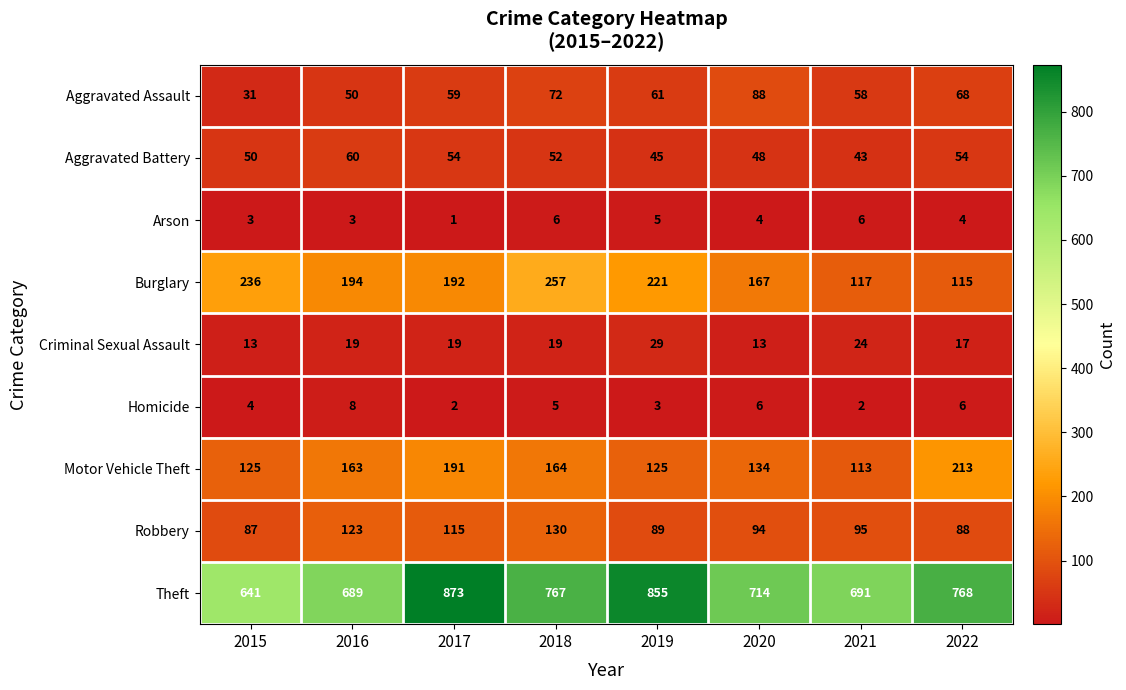

Count the number of data series in this chart.

9